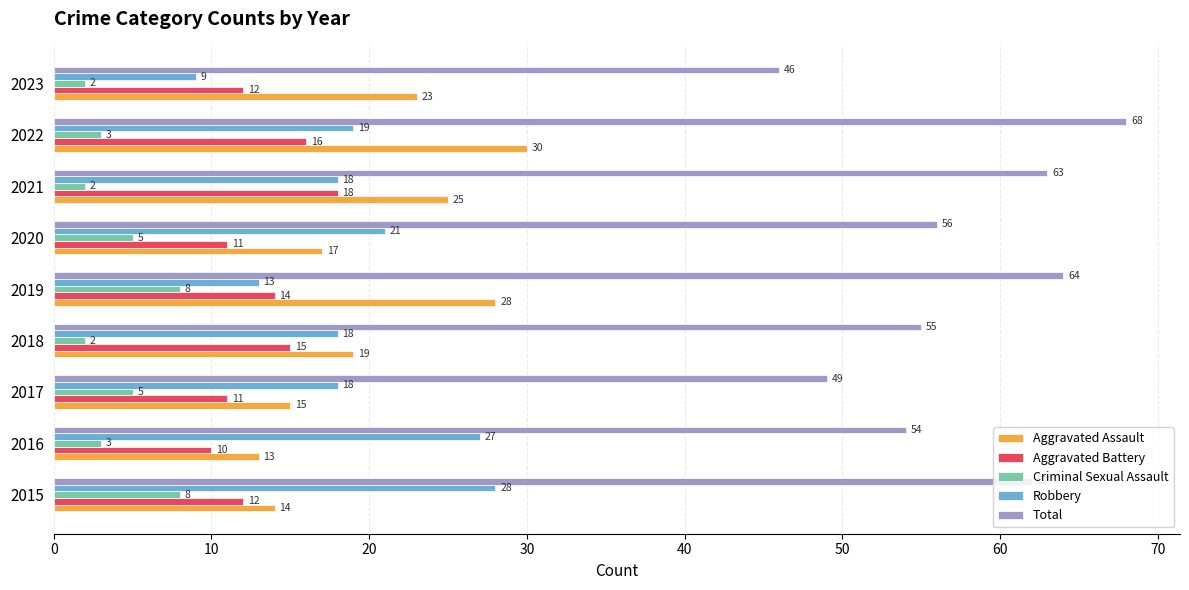

Between 2015 and 2023, which series saw the biggest shift?

Robbery